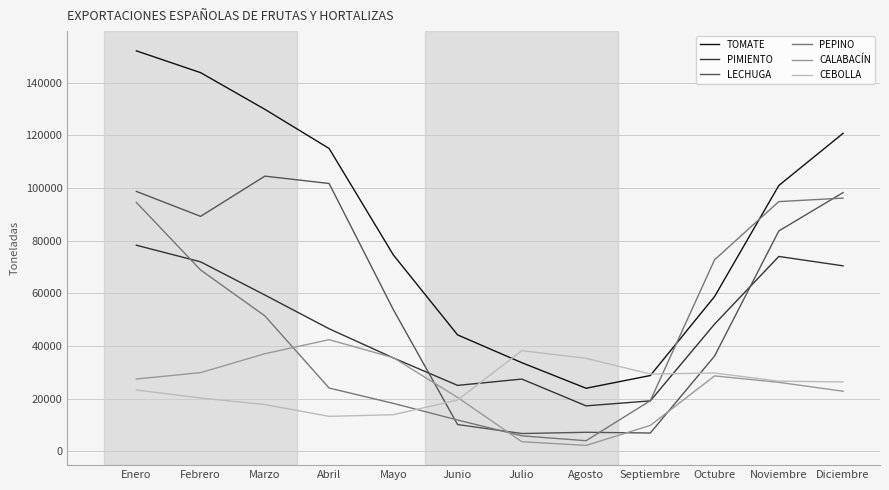

True or false: TOMATE has a value of 152125 at Enero.

True